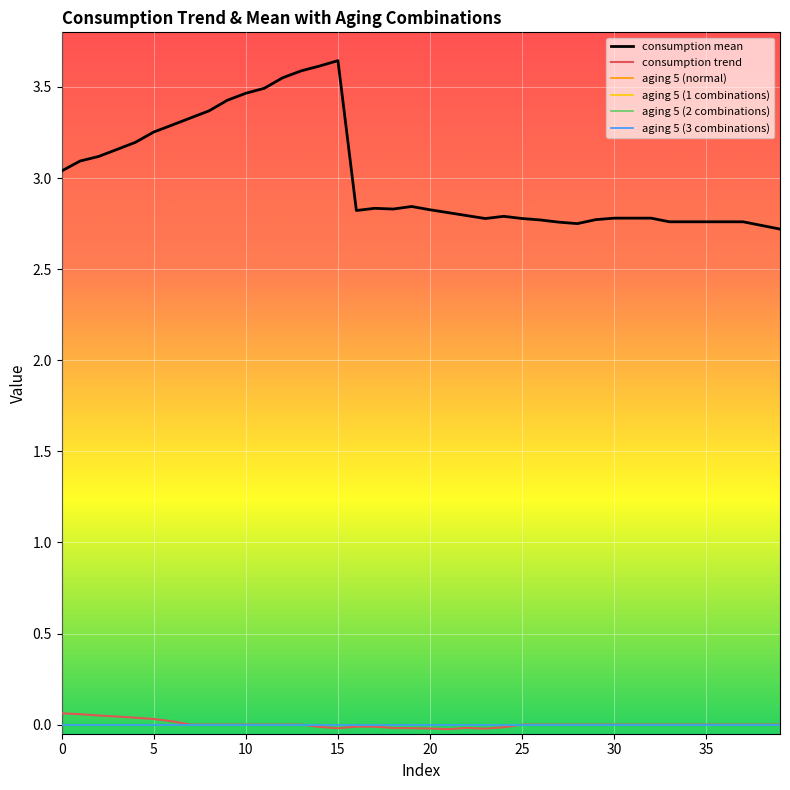

Does the chart display data point markers on the line(s)?

No